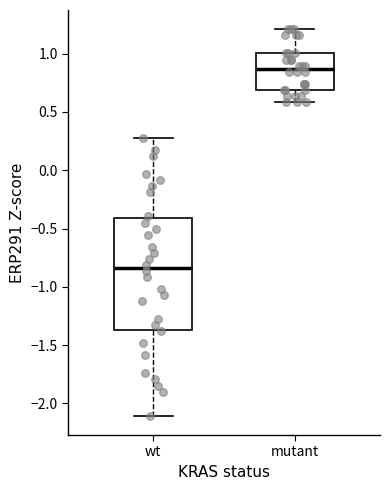

Which box has the highest median line?

mutant